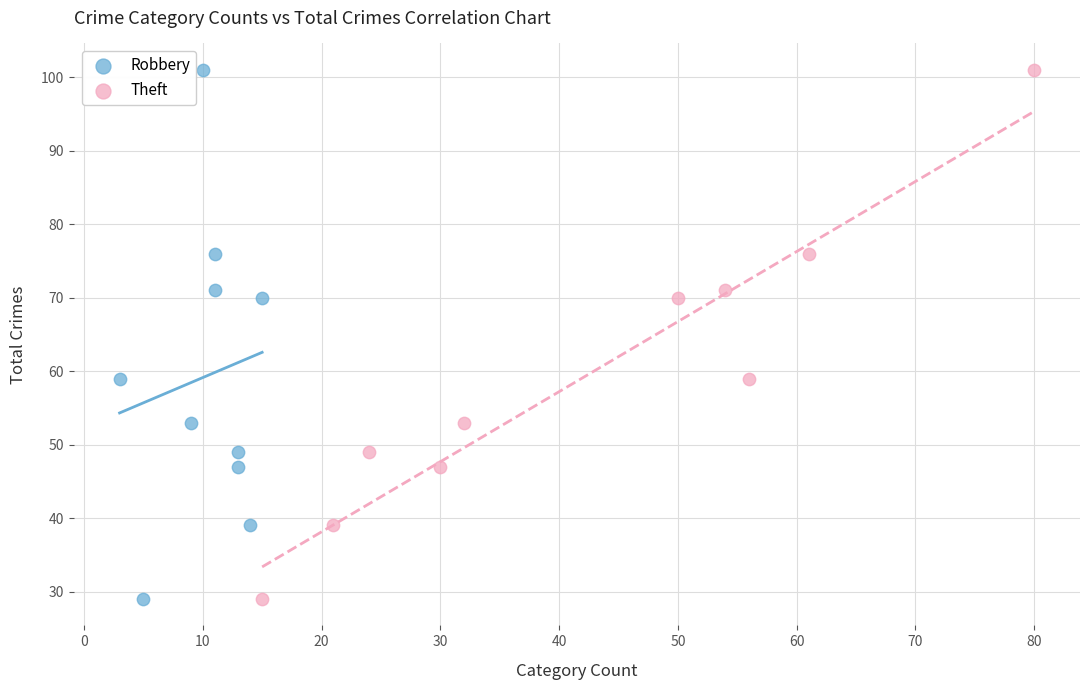

What are all the series names shown in the legend?

Robbery, Theft